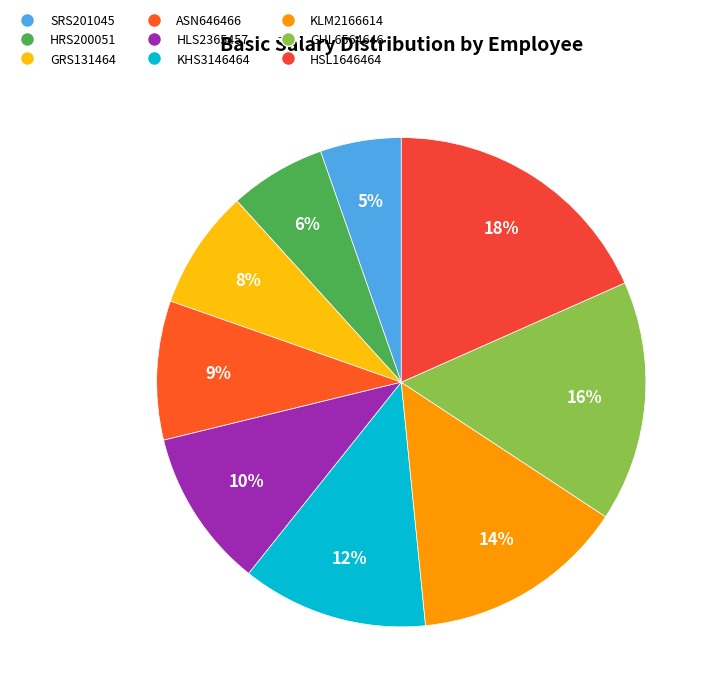

Does HRS200051 represent more than half of the total?

No